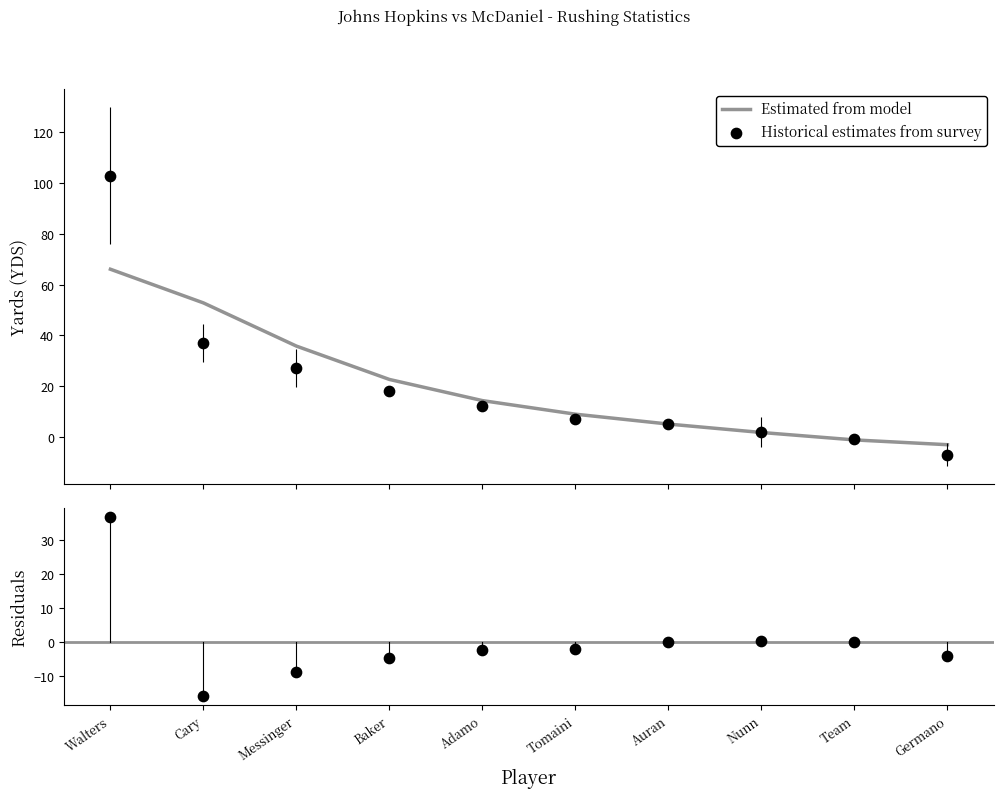

At which category is the sum across all series the highest?

Walters